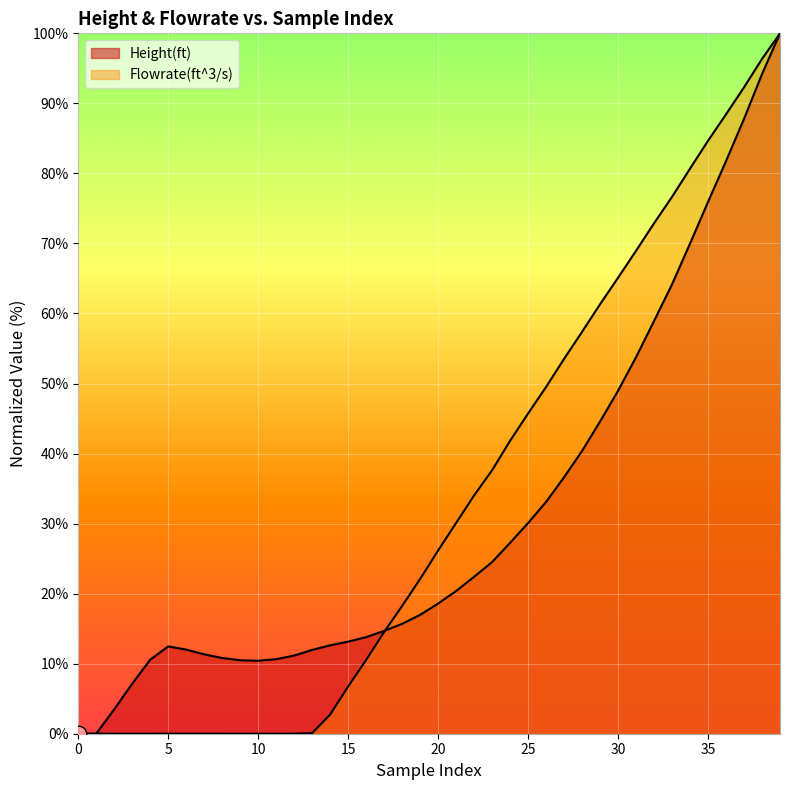

List the series in order of their overall mean, highest first.

Flowrate(ft^3/s), Height(ft)